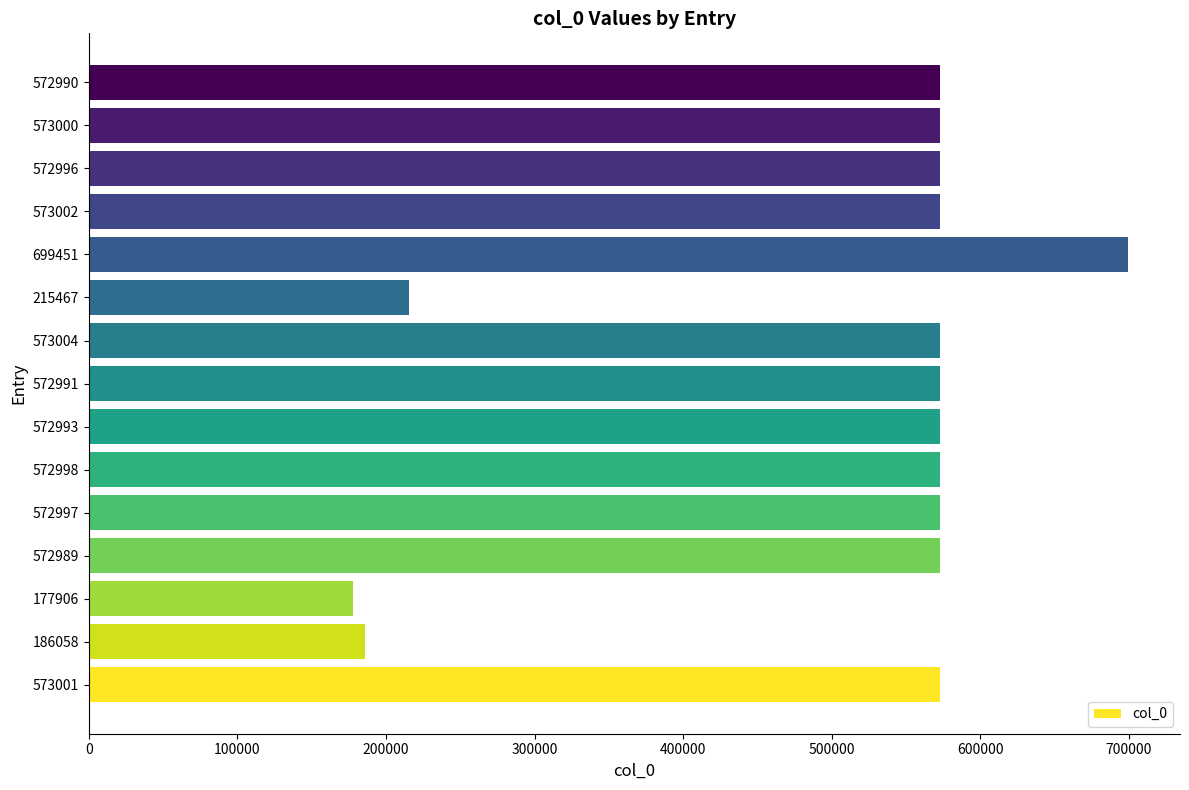

Which category has the highest value across all series?

699451